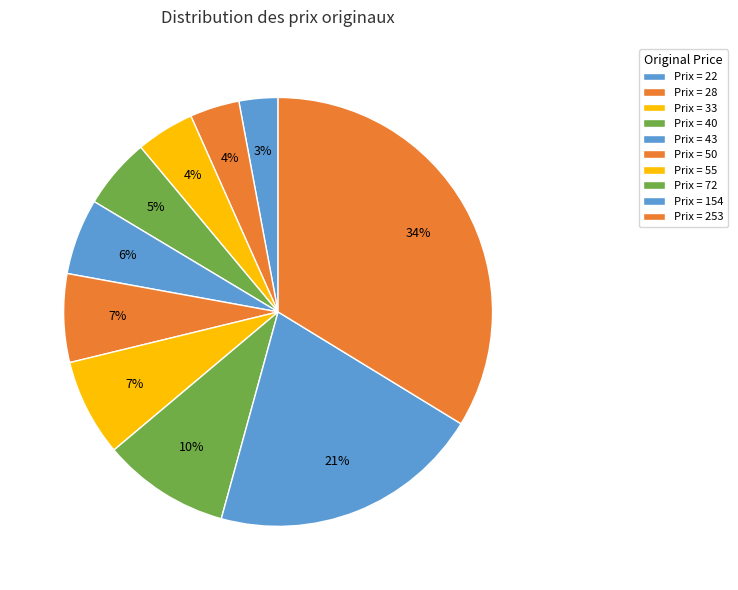

Count the number of slices in the pie.

10